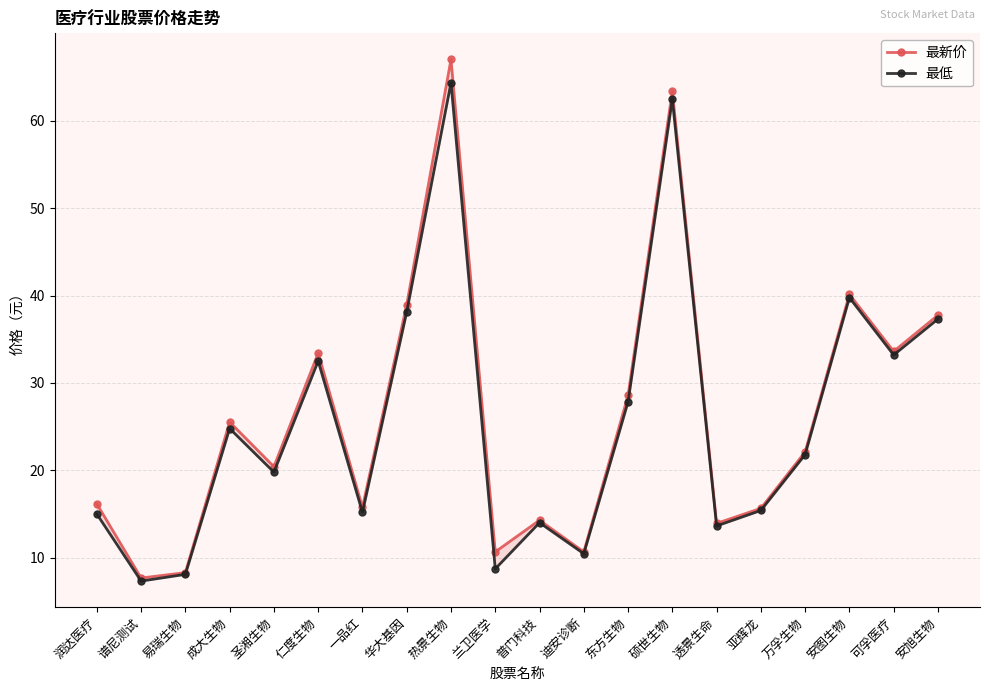

True or false: 最新价 has a value of 21.3 at 仁度生物.

False